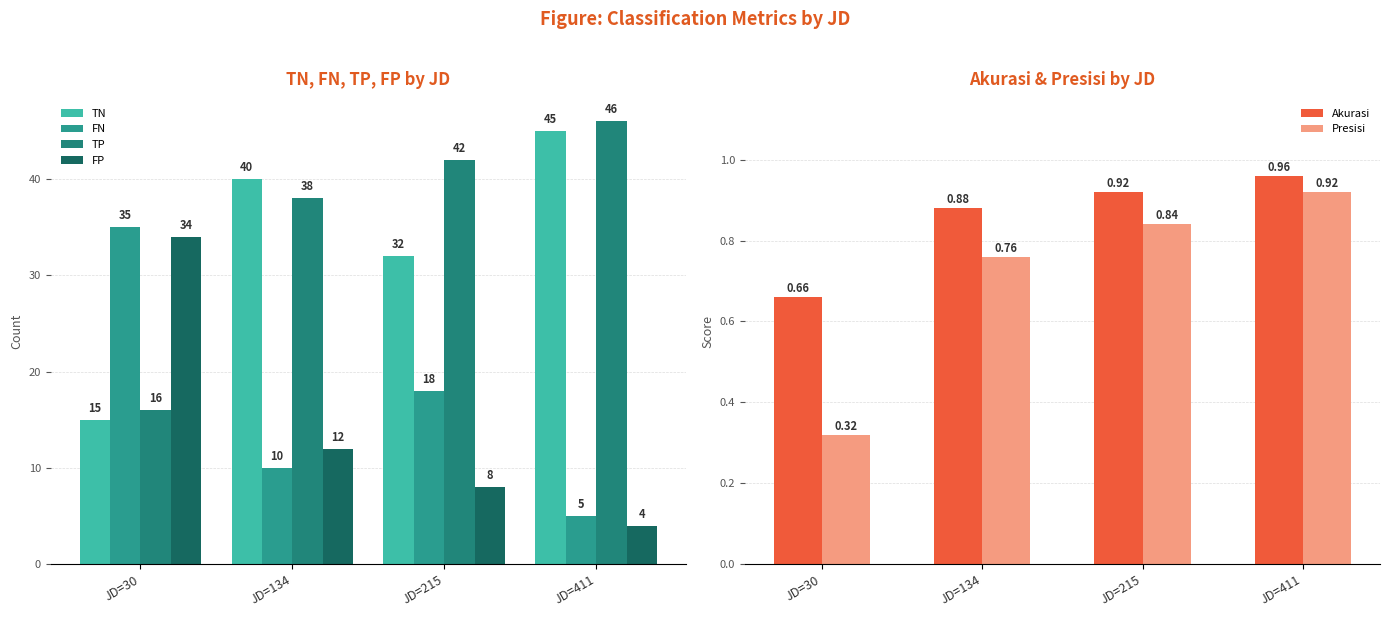

What are all the series names shown in the legend?

TN, FN, TP, FP, Akurasi, Presisi